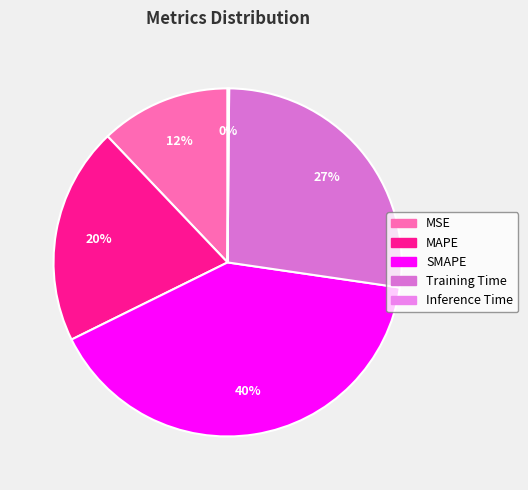

What percentage is NOT represented by Training Time?

72.8%